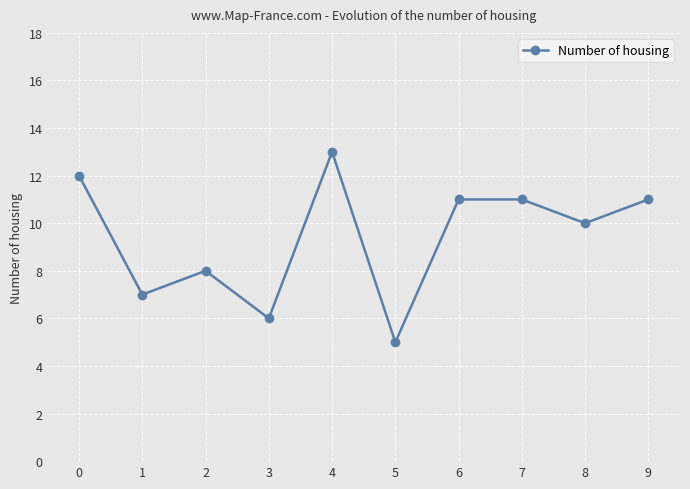

What is the greatest value displayed?

13